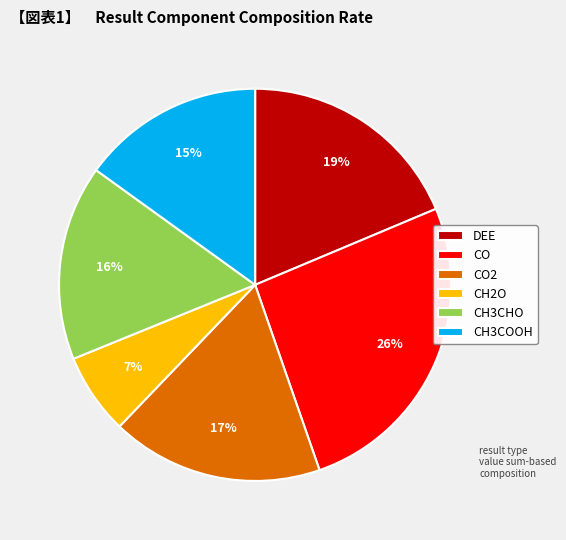

Is CH3CHO the majority of the pie?

No